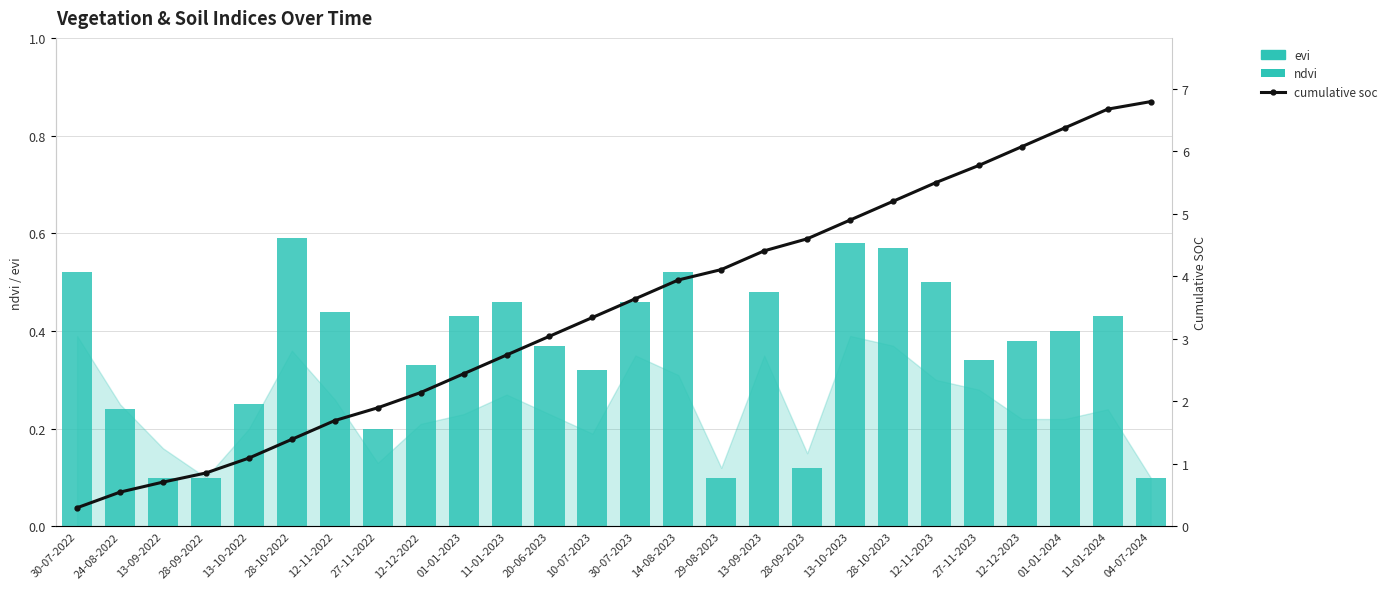

Reading left to right, what are all the values shown in this chart?

ndvi: 30-07-2022=0.5	24-08-2022=0.2	13-09-2022=0.1	28-09-2022=0.1	13-10-2022=0.2	28-10-2022=0.6	12-11-2022=0.4	27-11-2022=0.2	12-12-2022=0.3	01-01-2023=0.4	11-01-2023=0.5	20-06-2023=0.4	10-07-2023=0.3	30-07-2023=0.5	14-08-2023=0.5	29-08-2023=0.1	13-09-2023=0.5	28-09-2023=0.1	13-10-2023=0.6	28-10-2023=0.6	12-11-2023=0.5	27-11-2023=0.3	12-12-2023=0.4	01-01-2024=0.4	11-01-2024=0.4	04-07-2024=0.1
cumulative soc: 30-07-2022=0.3	24-08-2022=0.6	13-09-2022=0.7	28-09-2022=0.9	13-10-2022=1.1	28-10-2022=1.4	12-11-2022=1.7	27-11-2022=1.9	12-12-2022=2.1	01-01-2023=2.4	11-01-2023=2.7	20-06-2023=3.0	10-07-2023=3.3	30-07-2023=3.6	14-08-2023=3.9	29-08-2023=4.1	13-09-2023=4.4	28-09-2023=4.6	13-10-2023=4.9	28-10-2023=5.2	12-11-2023=5.5	27-11-2023=5.8	12-12-2023=6.1	01-01-2024=6.4	11-01-2024=6.7	04-07-2024=6.8